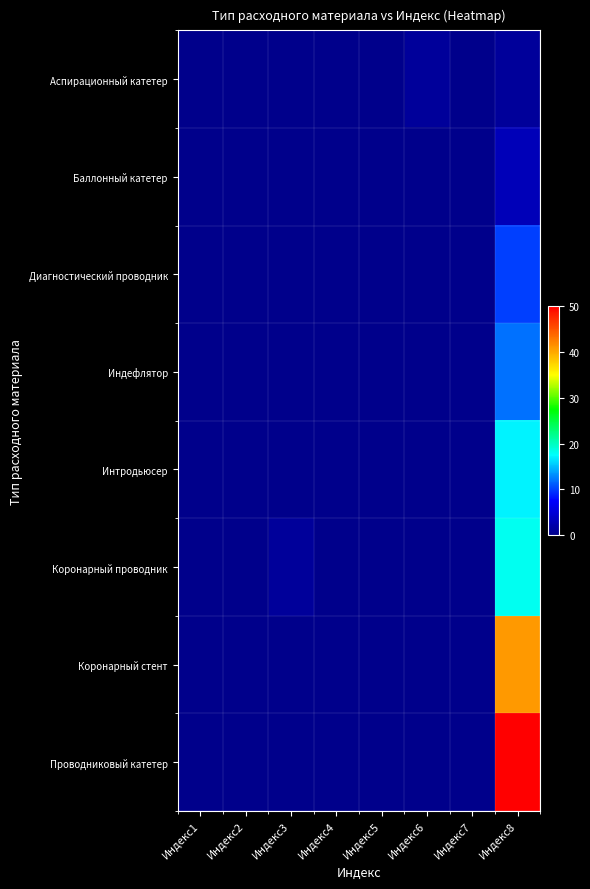

Rank the series by their maximum value, from highest to lowest.

Проводниковый катетер, Коронарный стент, Коронарный проводник, Интродьюсер, Индефлятор, Диагностический проводник, Баллонный катетер, Аспирационный катетер